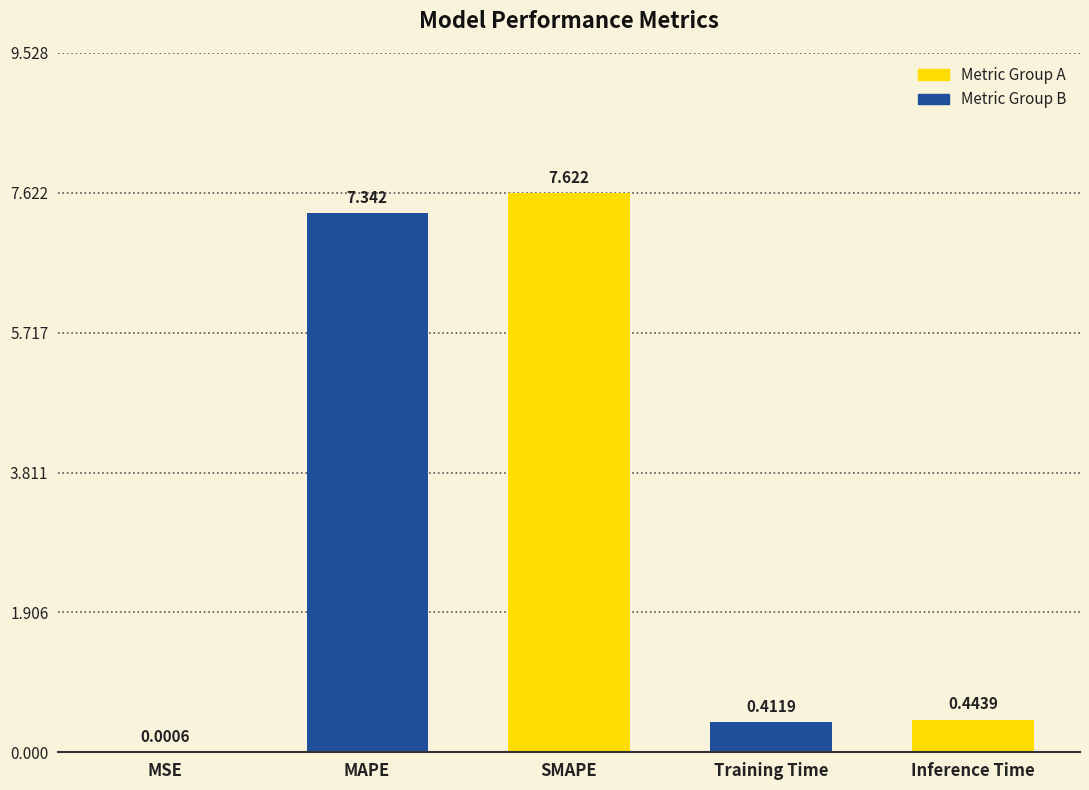

Which has a higher value, MSE or Inference Time?

Inference Time